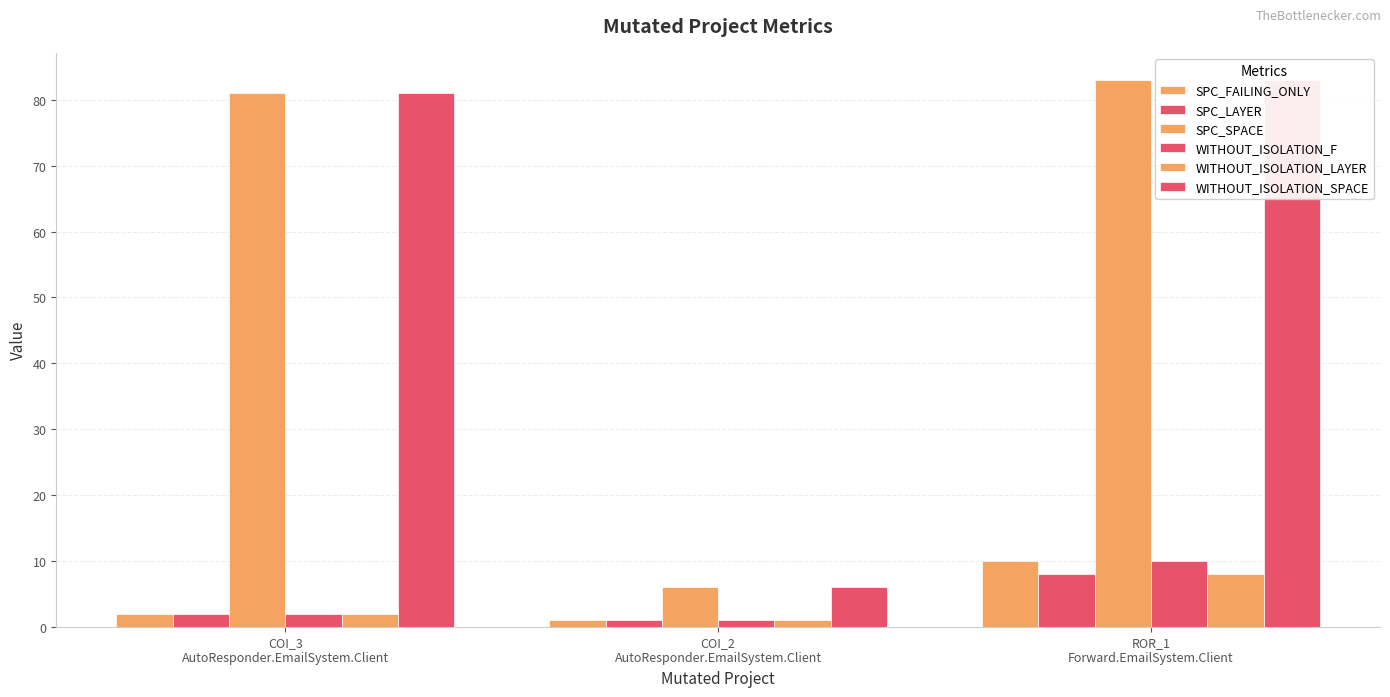

What is the smallest value displayed?

1